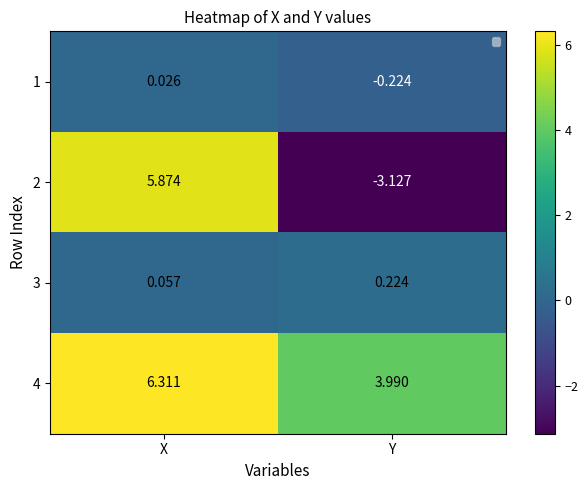

Rank the series by their maximum value, from highest to lowest.

4, 2, 3, 1